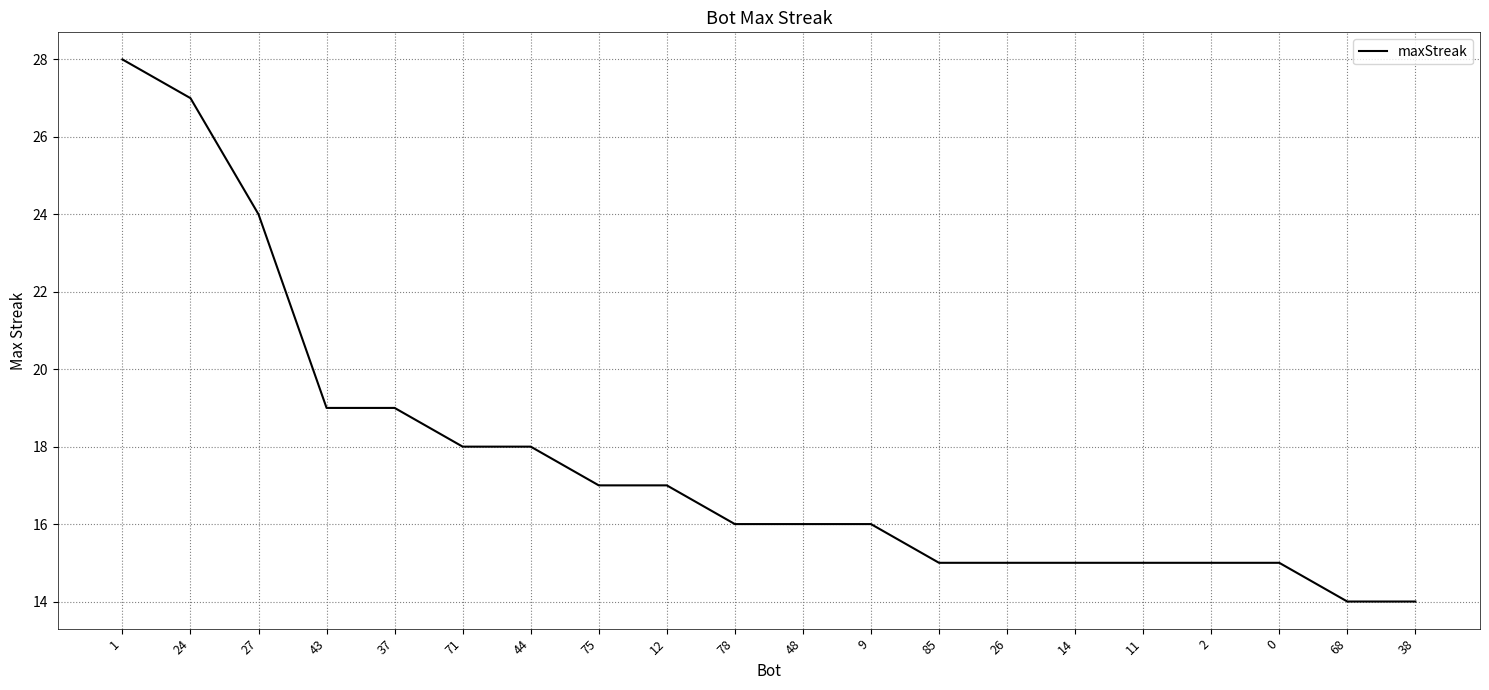

What is the maximum value shown in the chart?

28